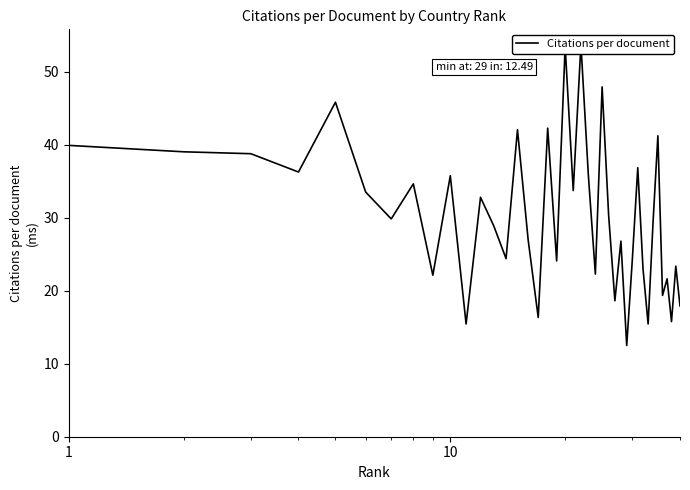

What is the difference between the maximum and minimum values?

41.2